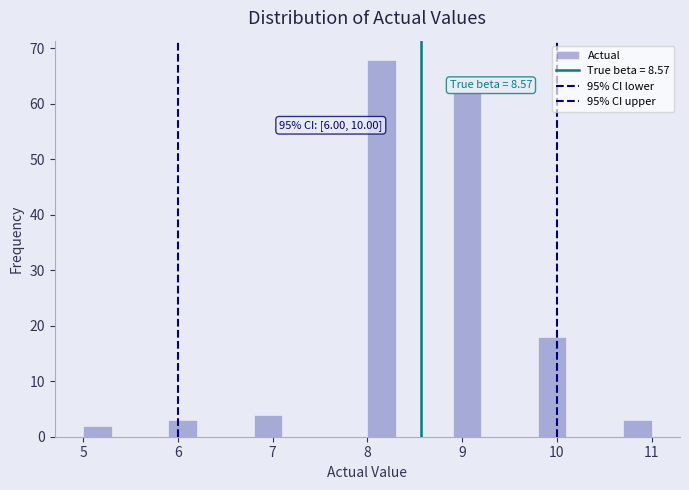

Read against the x-axis, roughly where is the centre of the tallest bar?

8.2